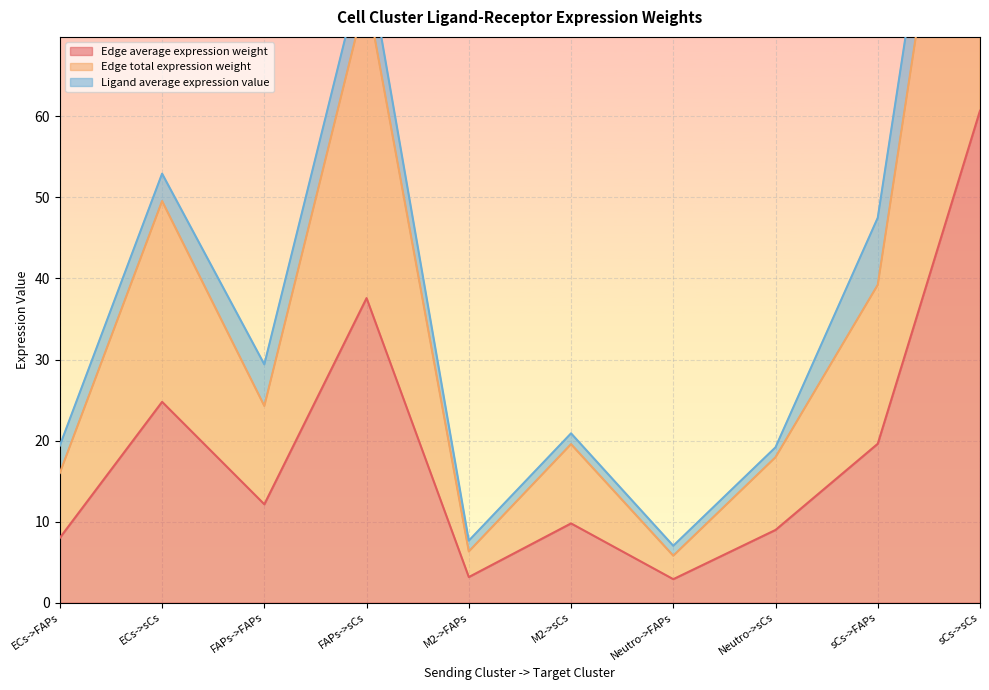

What is the value of the Edge average expression weight point at the 6th from the left?

9.8